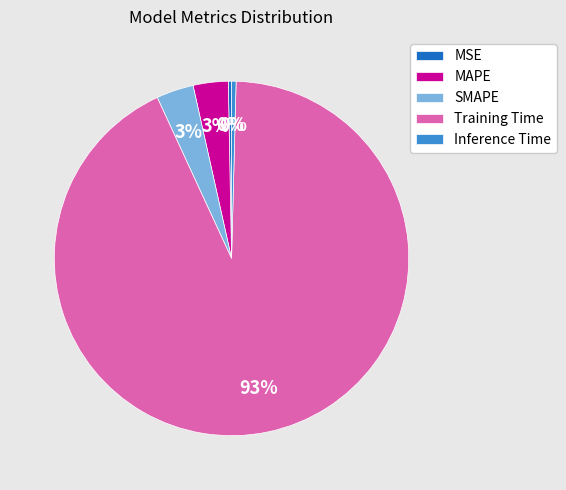

Which slice is the largest?

Training Time